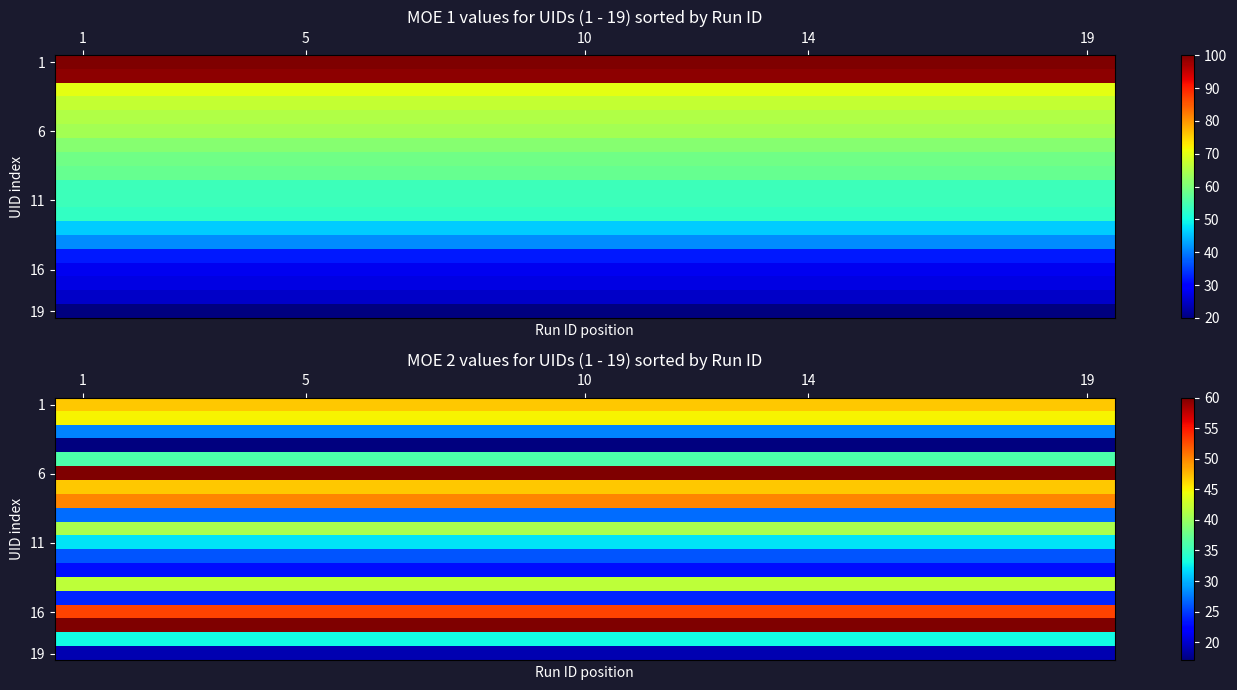

At how many categories does at least one series exceed 24?

19